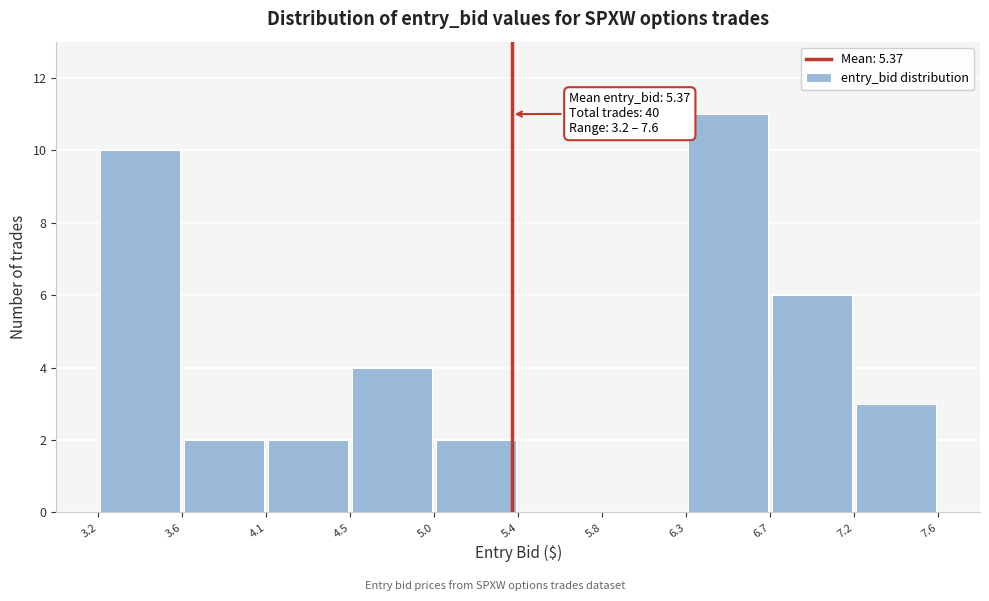

Over which range of the x-axis is the bar tallest?

6.3 to 6.7